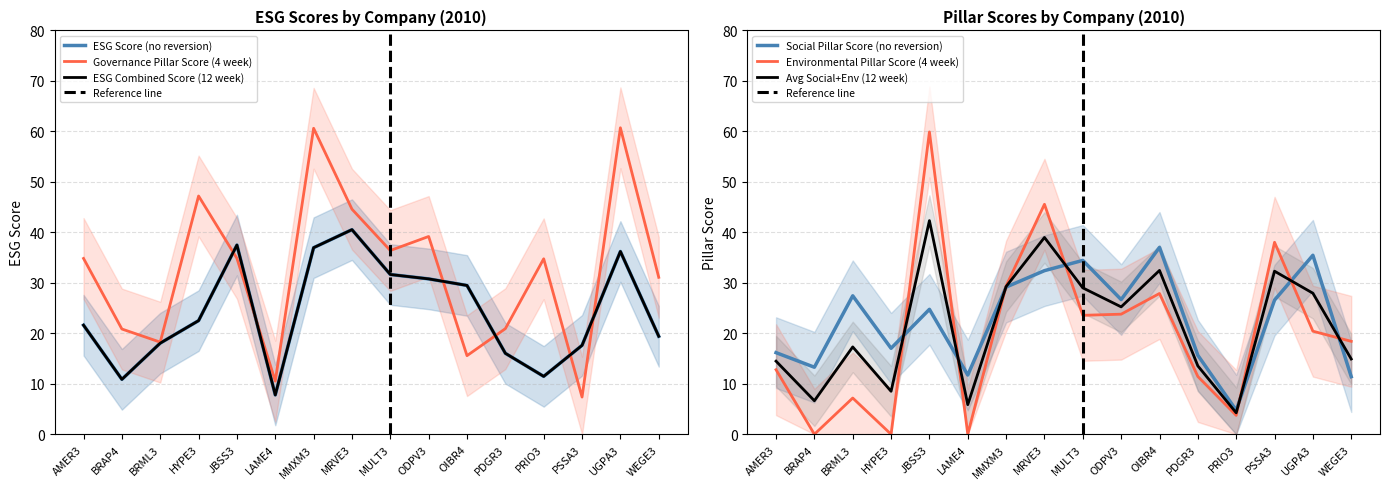

What is the maximum value for esgcombinedscore?

40.5